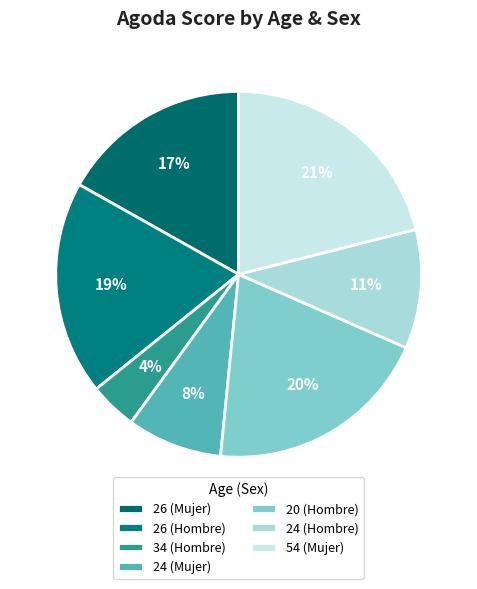

To the nearest percent, what is the combined percentage of 20 (Hombre) and 34 (Hombre)?

24%